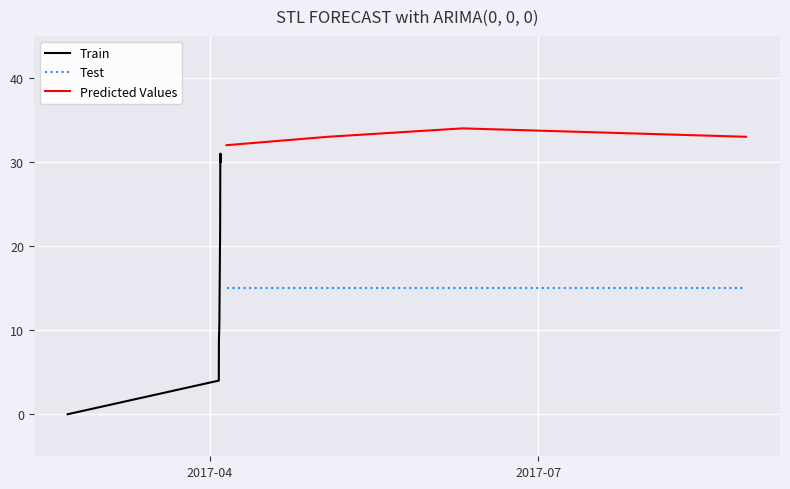

True or false: Predicted Values and Test intersect in this chart.

False